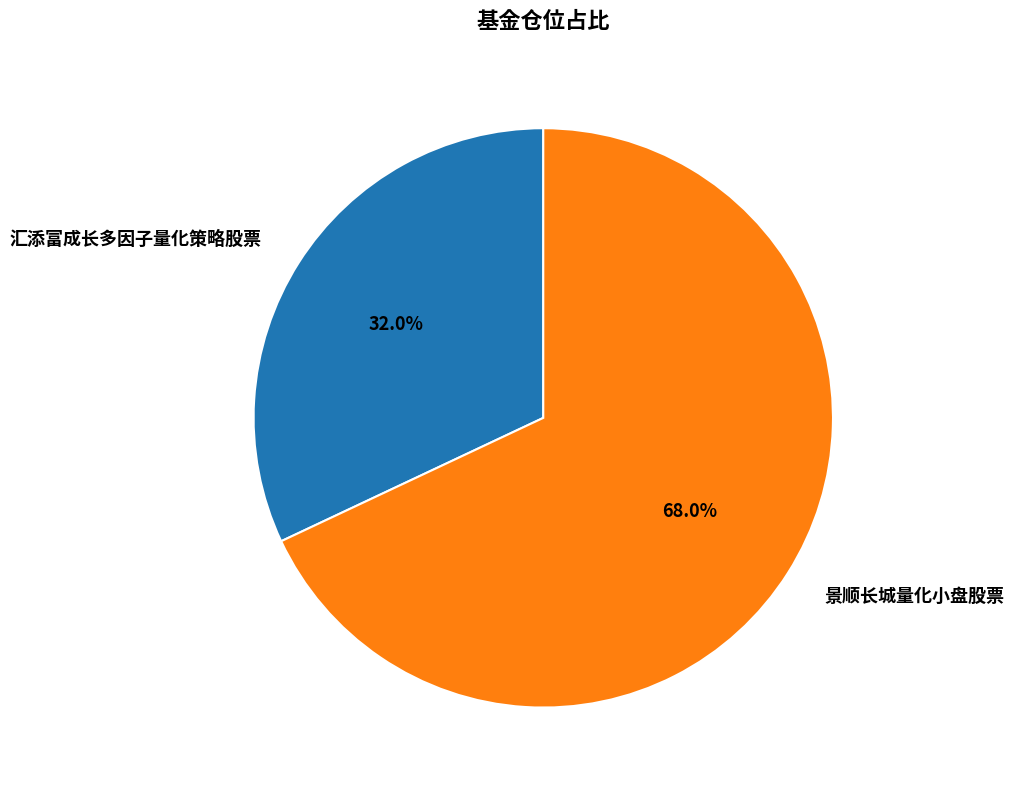

How much of the chart is everything except 汇添富成长多因子量化策略股票?

68.0%